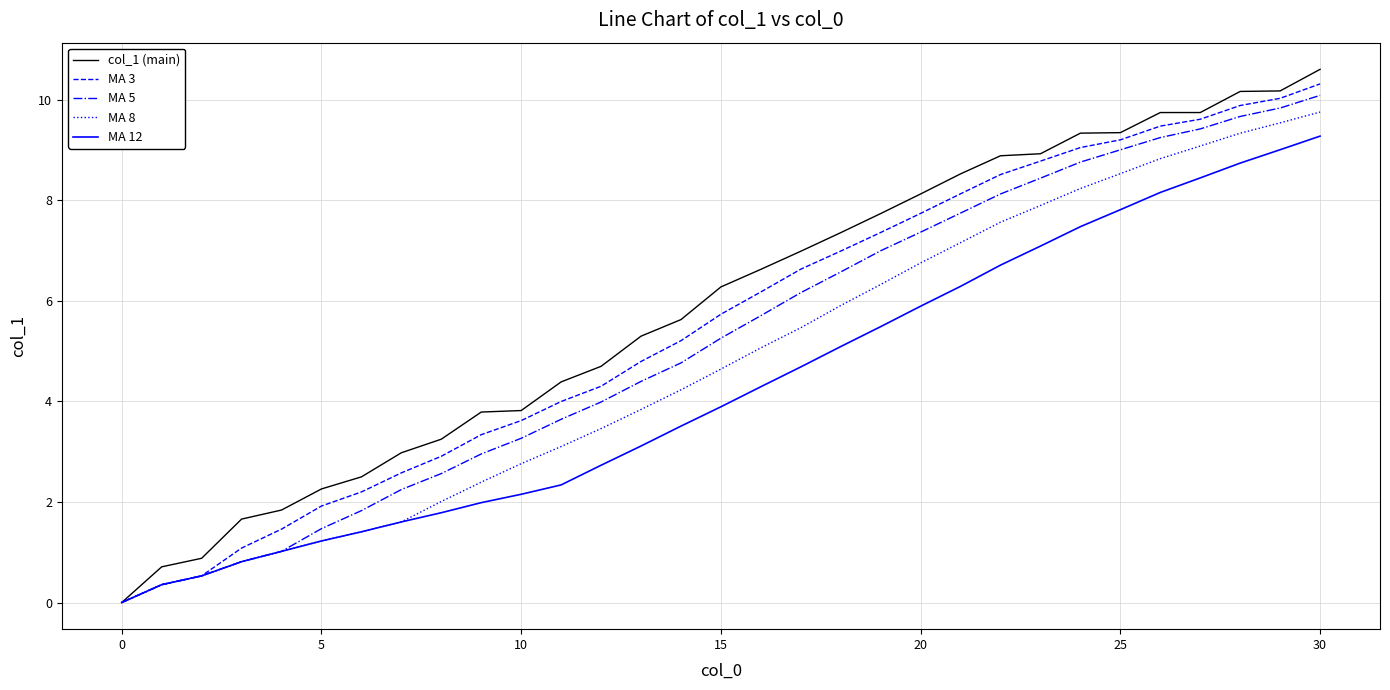

Rank the series by their average value, from highest to lowest.

col_1 (main), MA 3, MA 5, MA 8, MA 12